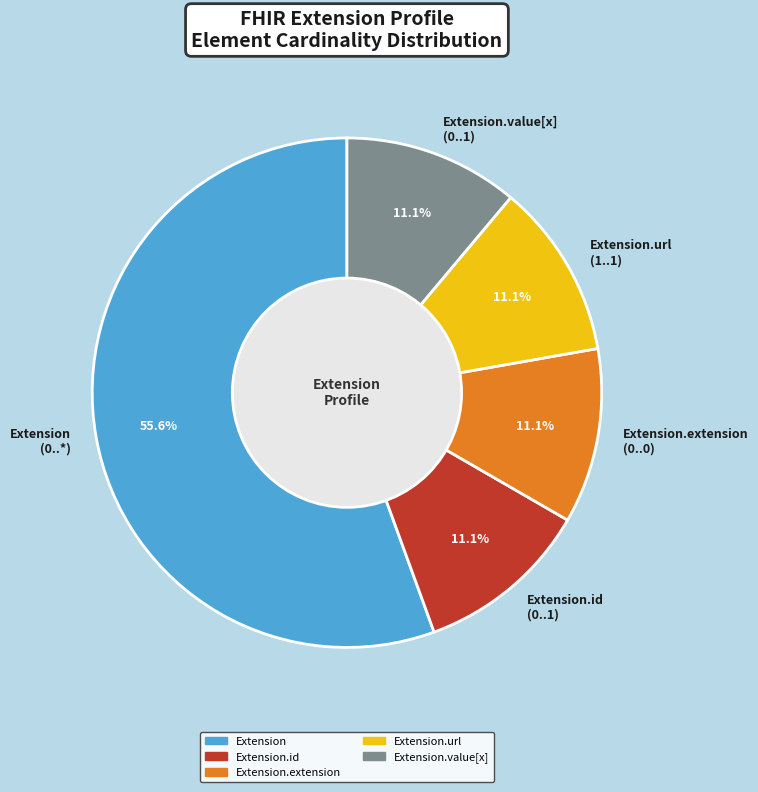

Which has a higher value, Extension.id (0..1) or Extension (0..*)?

Extension (0..*)